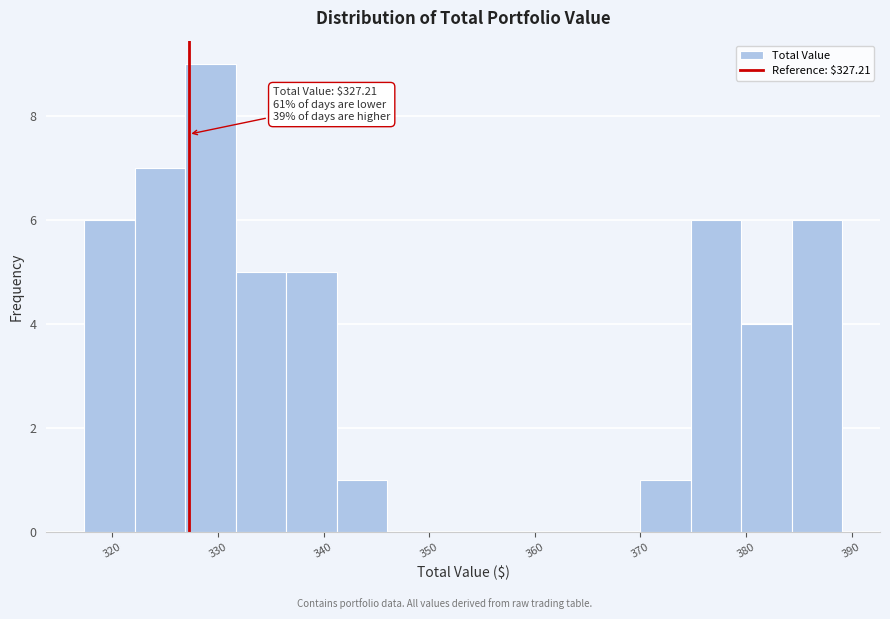

Over which range of the x-axis is the bar tallest?

327 to 332